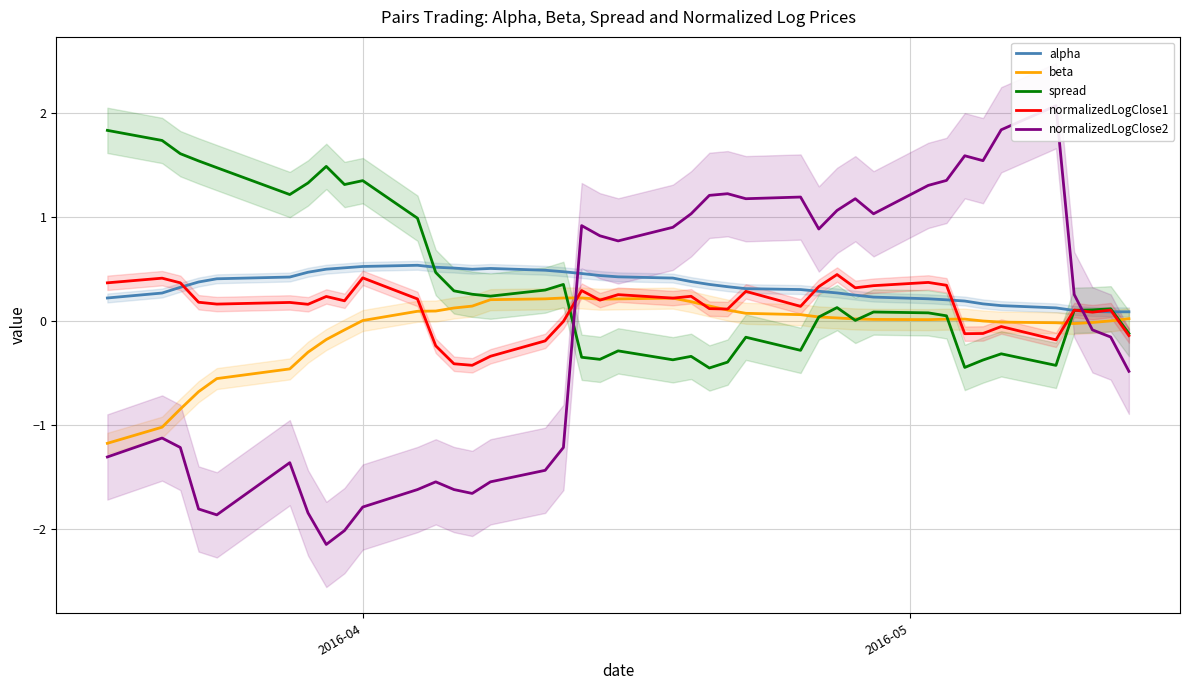

How many times do normalizedLogClose2 and spread cross each other?

2